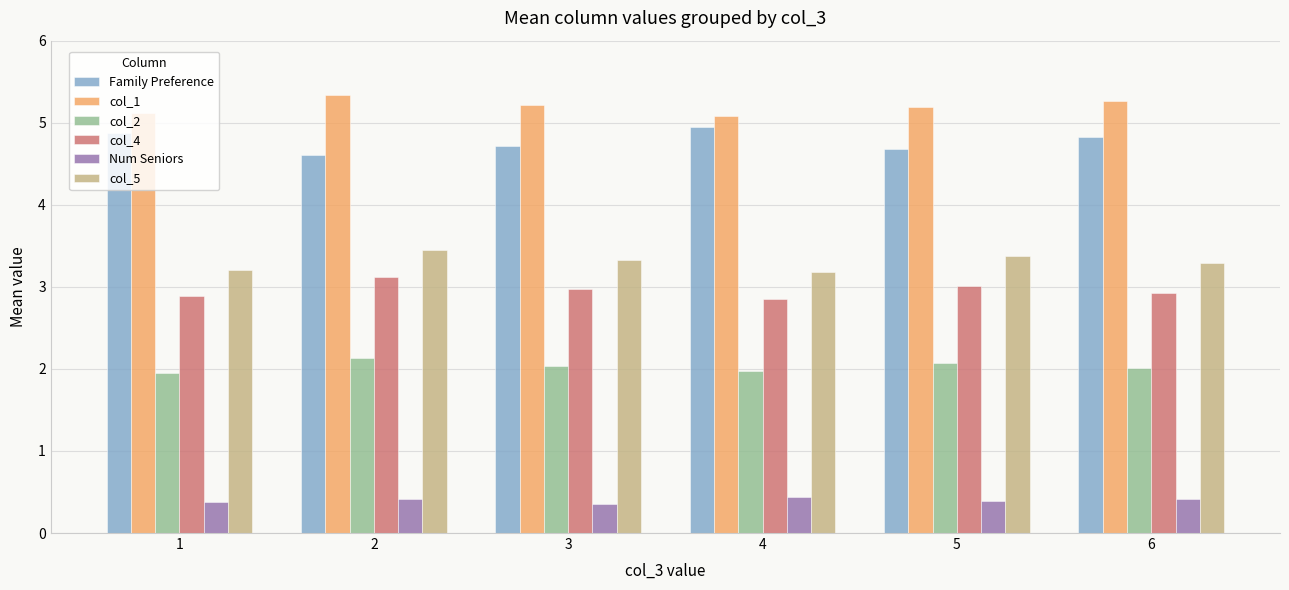

What is the spread (max minus min) of values at 4?

4.6